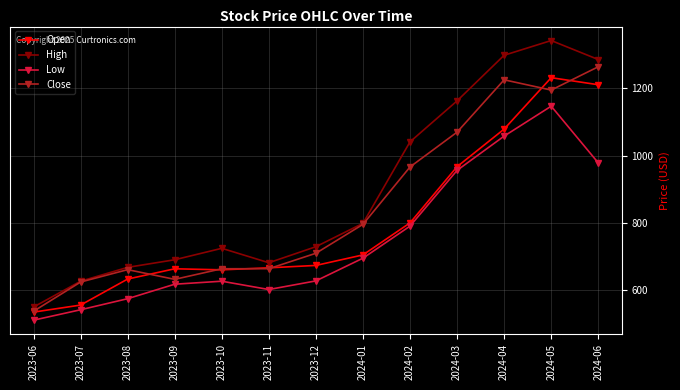

What is the sum of all High values?

11595.9